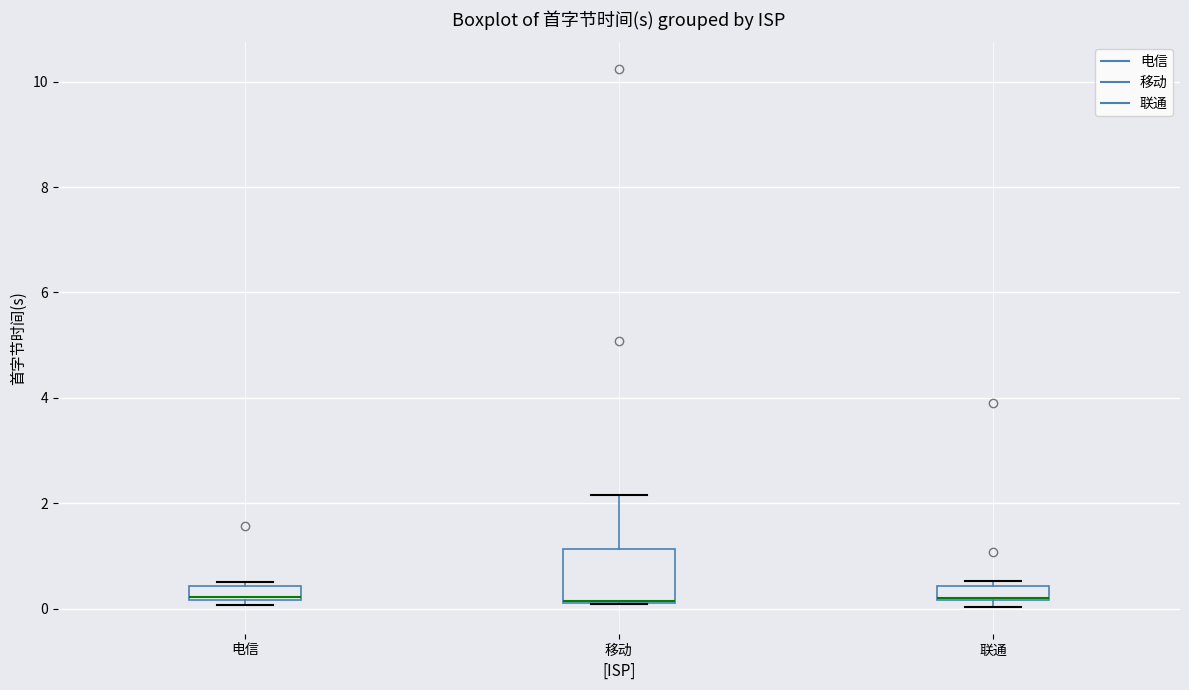

Comparing the boxes themselves (not the whiskers), which one is the tallest?

移动